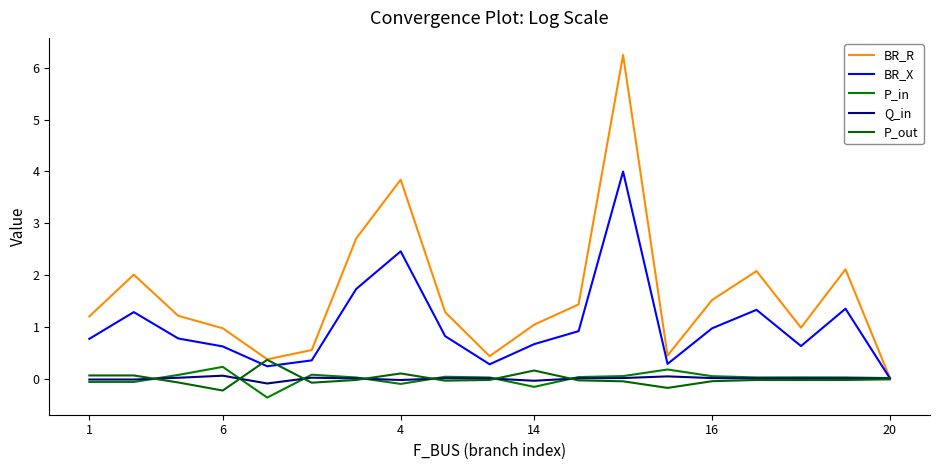

How many interior local valleys does the BR_R series have?

4